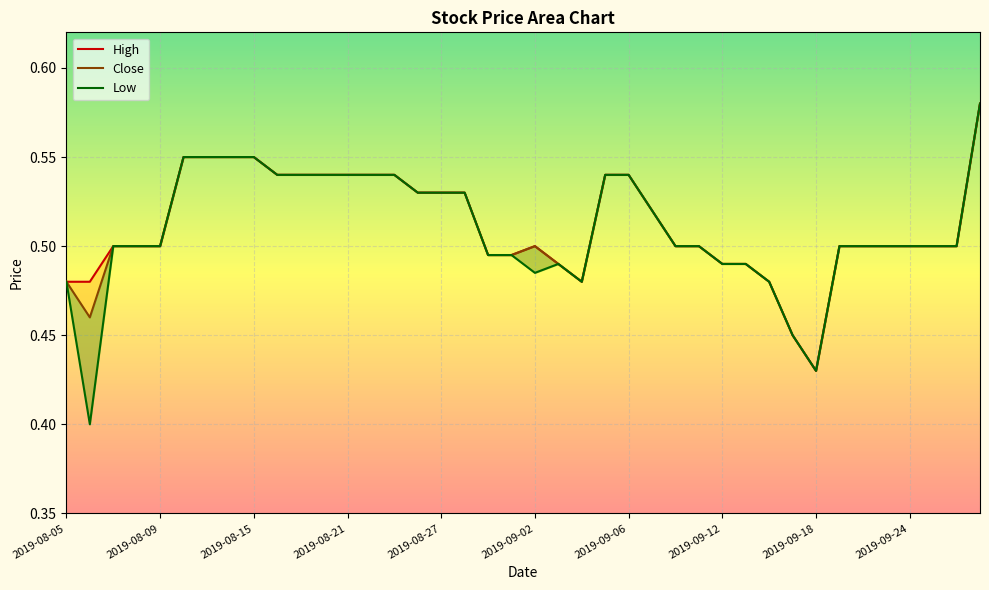

What is the sum of the Close values at 2019-08-27 and 2019-09-12?

1.0